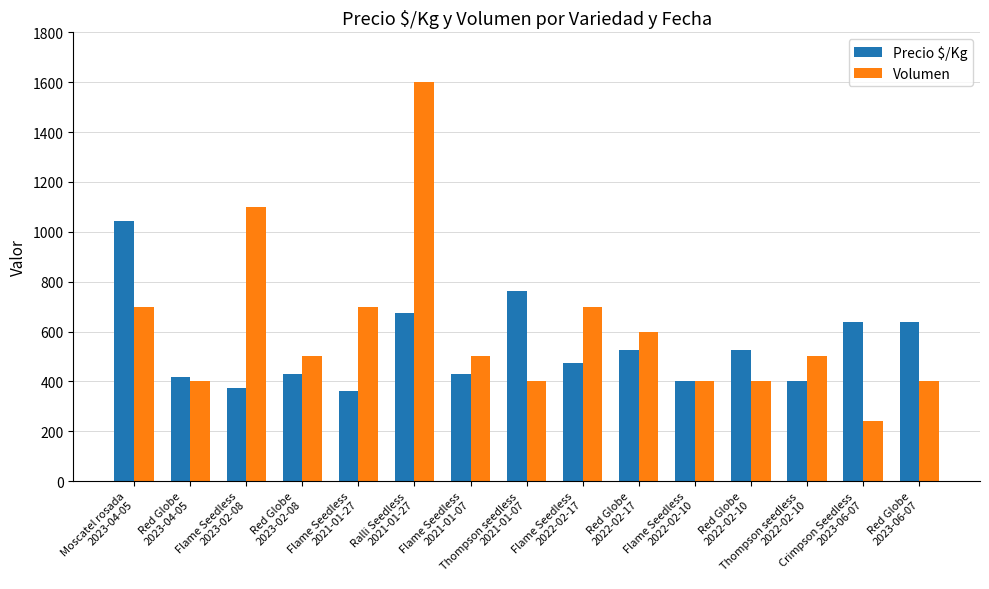

Between Red Globe
2022-02-17 and Red Globe
2022-02-10, which series saw the biggest shift?

Volumen